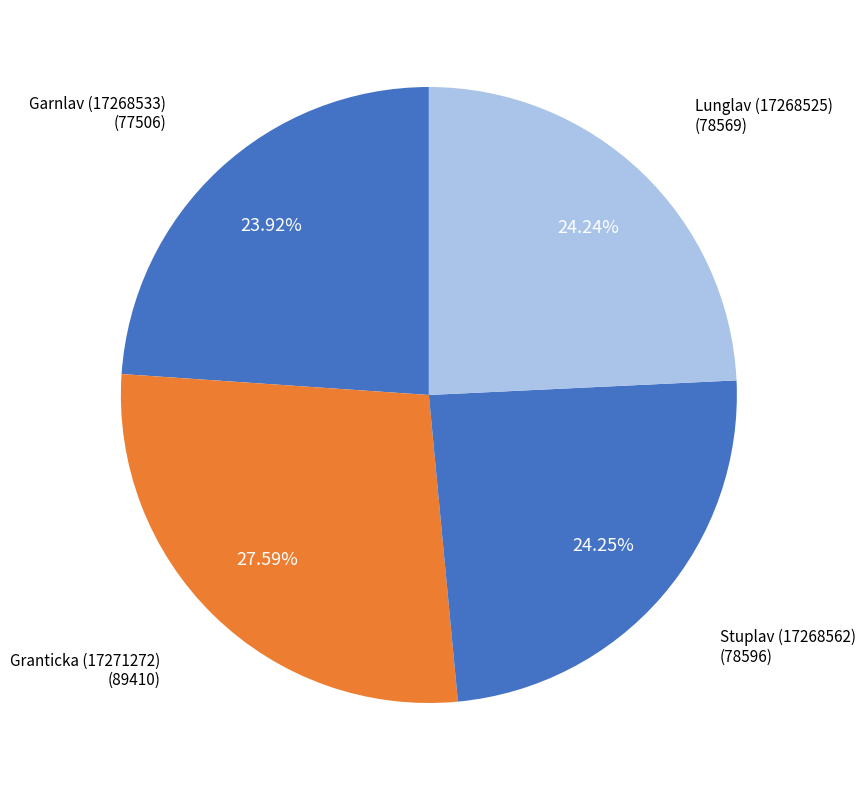

To the nearest percent, what portion does Stuplav (17268562) represent?

24%